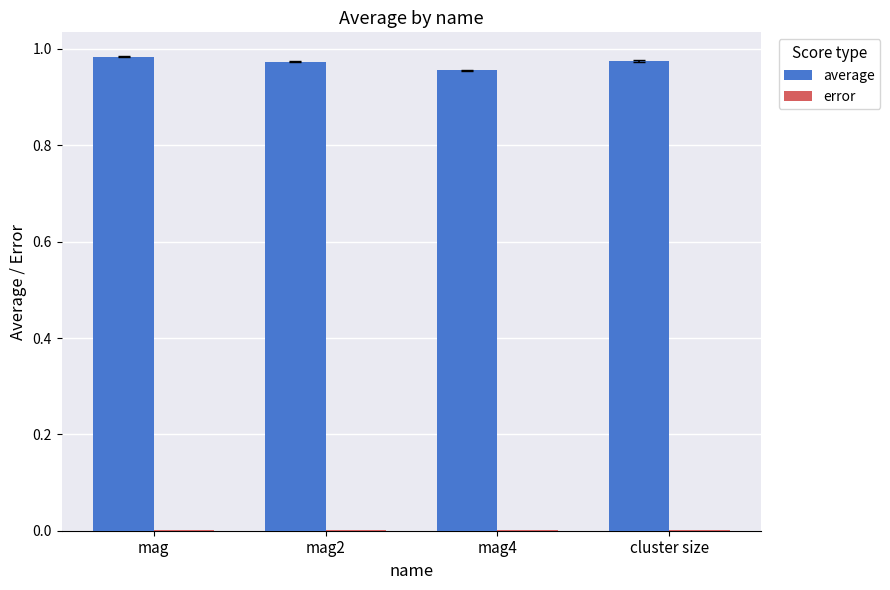

Which series has the largest total across all categories?

average